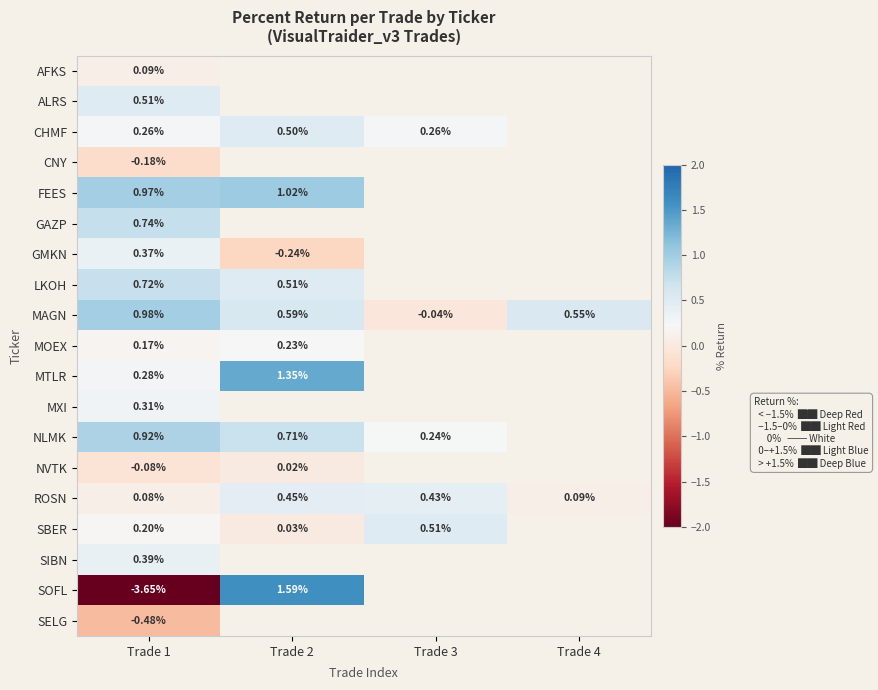

How many data points does each series have?

4